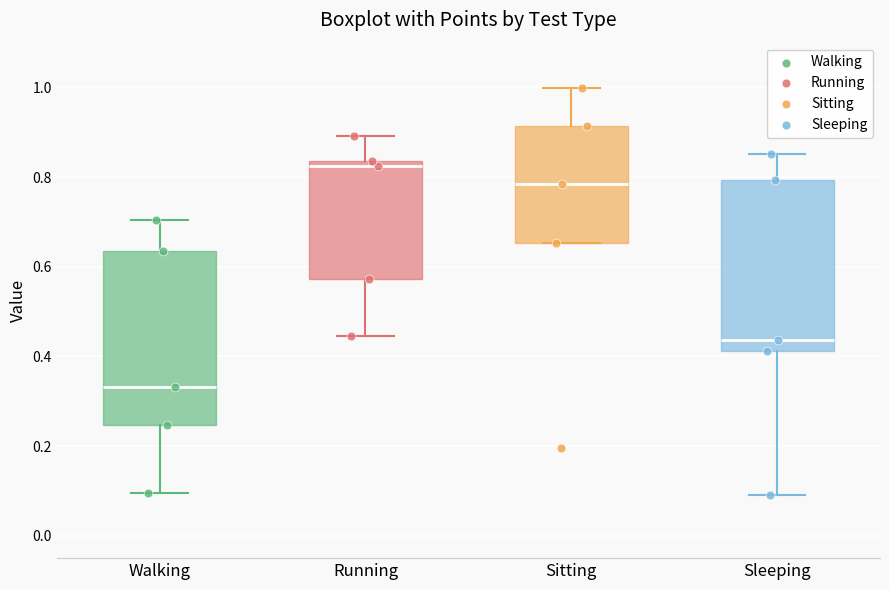

Reading left to right, transcribe this box plot: for each box, give where its median line is, the range the box spans, and where its two whiskers end, as read against the y-axis. The values are not printed on the chart, so give them approximately, as read against the axis.

Walking: median 0.34, box 0.24 to 0.64, whiskers 0.10 to 0.70
Running: median 0.82, box 0.58 to 0.84, whiskers 0.44 to 0.90
Sitting: median 0.78, box 0.66 to 0.92, whiskers 0.66 to 1.00
Sleeping: median 0.44, box 0.42 to 0.80, whiskers 0.10 to 0.86